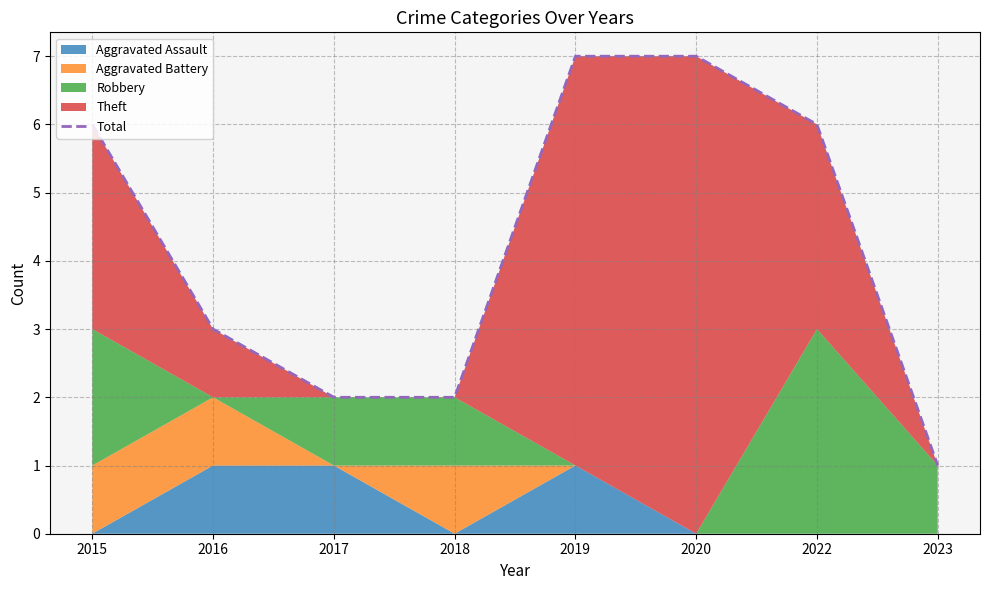

Is it true that the value at 2015 is 6?

True